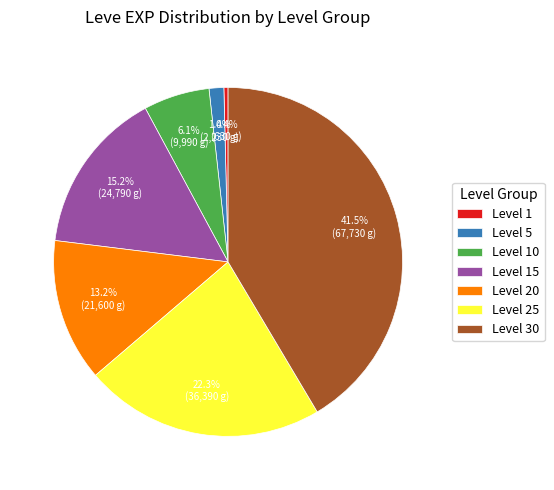

Rank the categories by value from highest to lowest.

Level 30, Level 25, Level 15, Level 20, Level 10, Level 5, Level 1